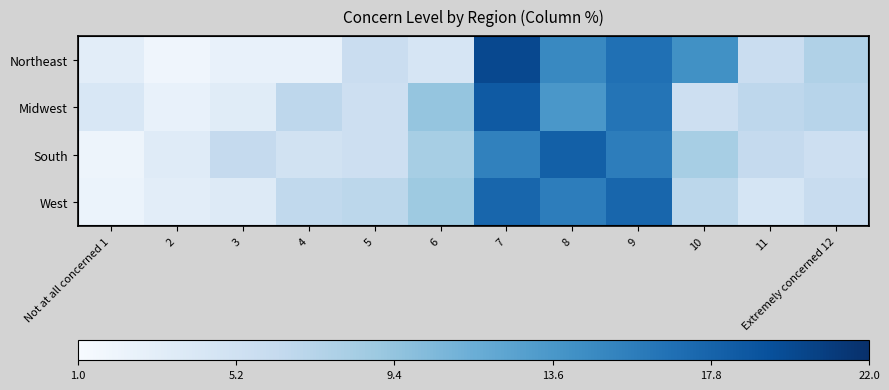

Rank the series at 4 from highest to lowest value.

Midwest, West, South, Northeast